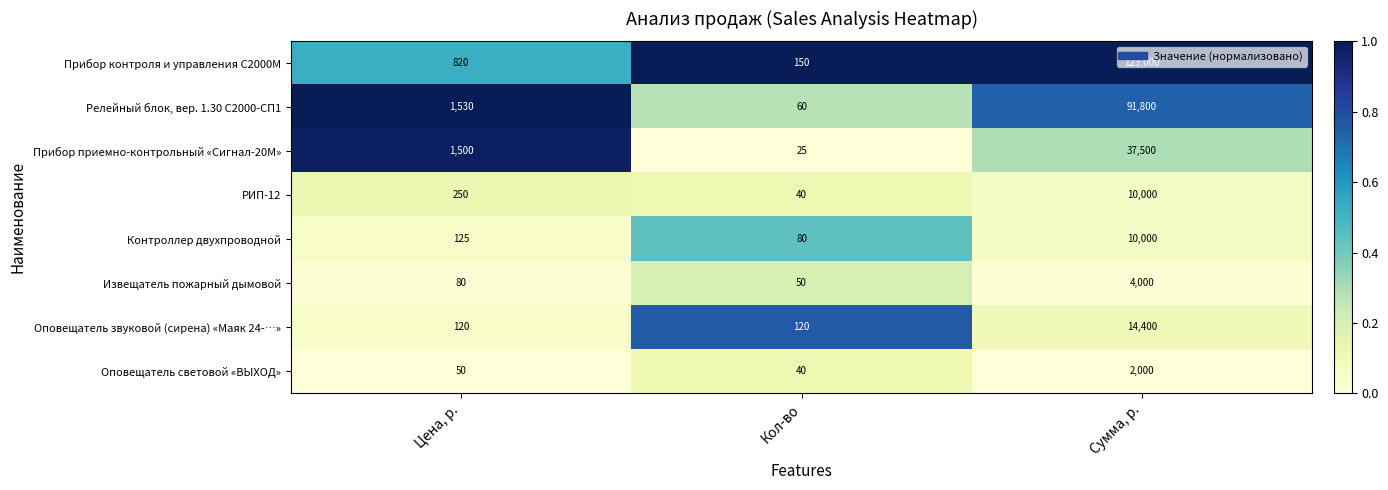

Which series changed the most between Цена, р. and Сумма, р.?

Прибор контроля и управления С2000M